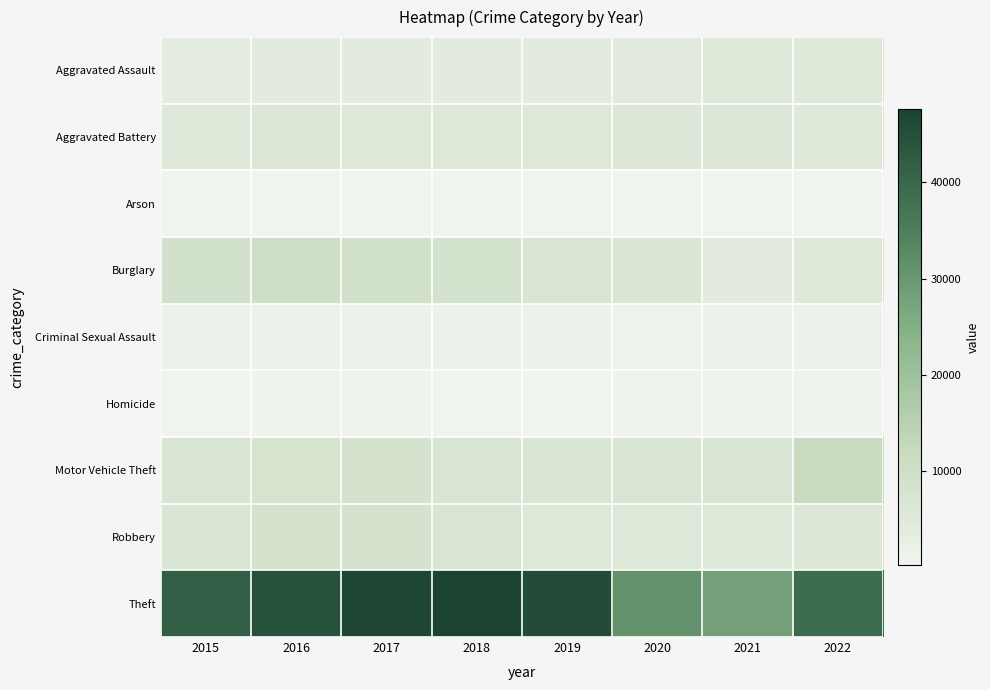

Between 2019 and 2021, which series saw the biggest shift?

Theft